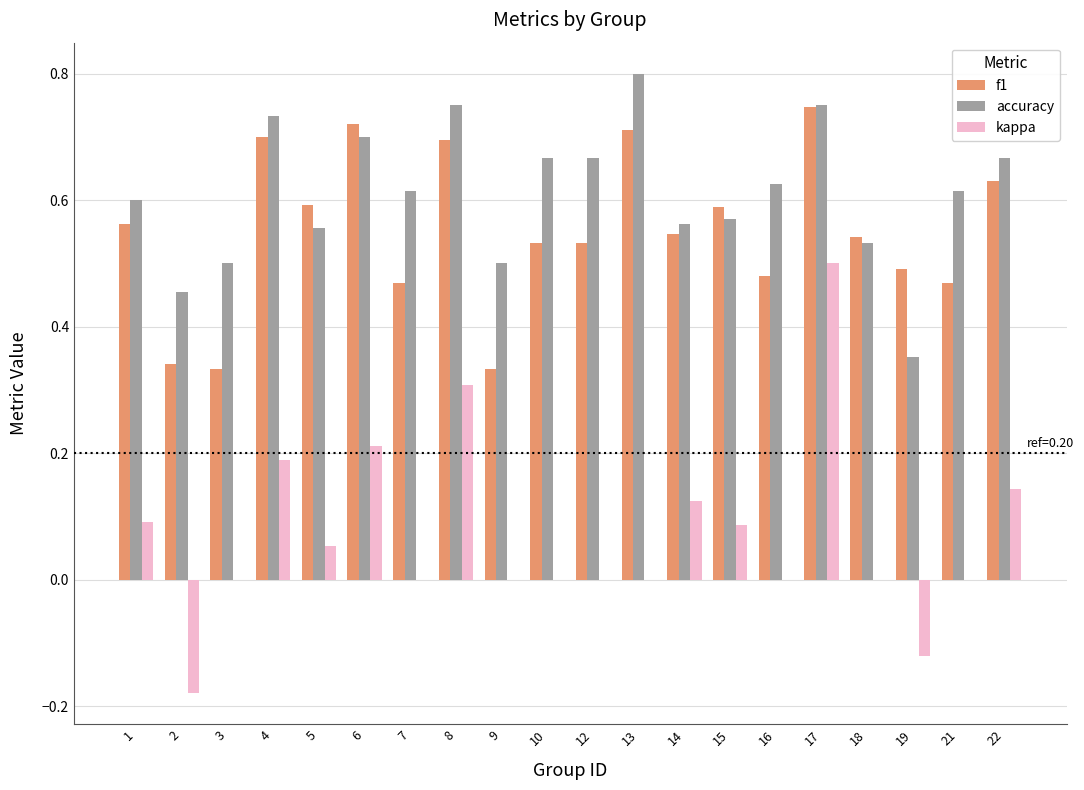

The accuracy series shows 0.5 at 2. True or false?

True